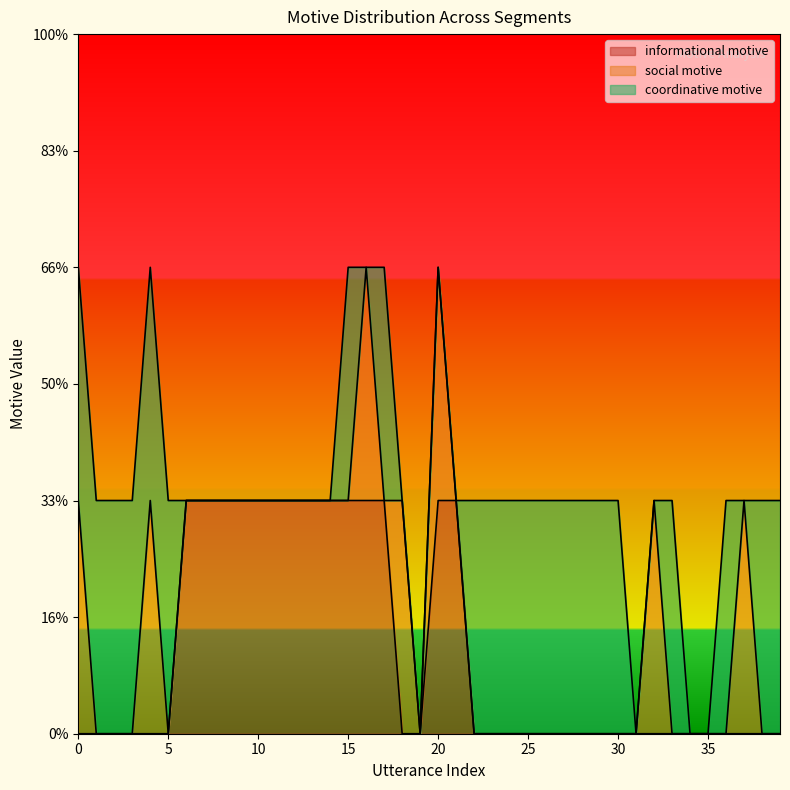

What are all the series names shown in the legend?

informational motive, social motive, coordinative motive